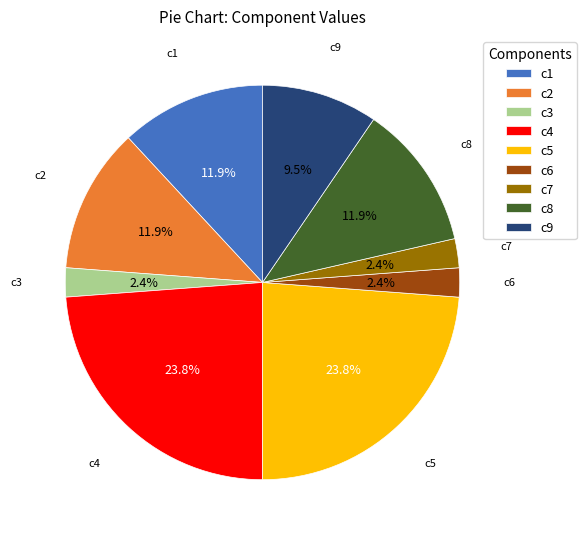

True or false: c2 accounts for 12% of the total.

True